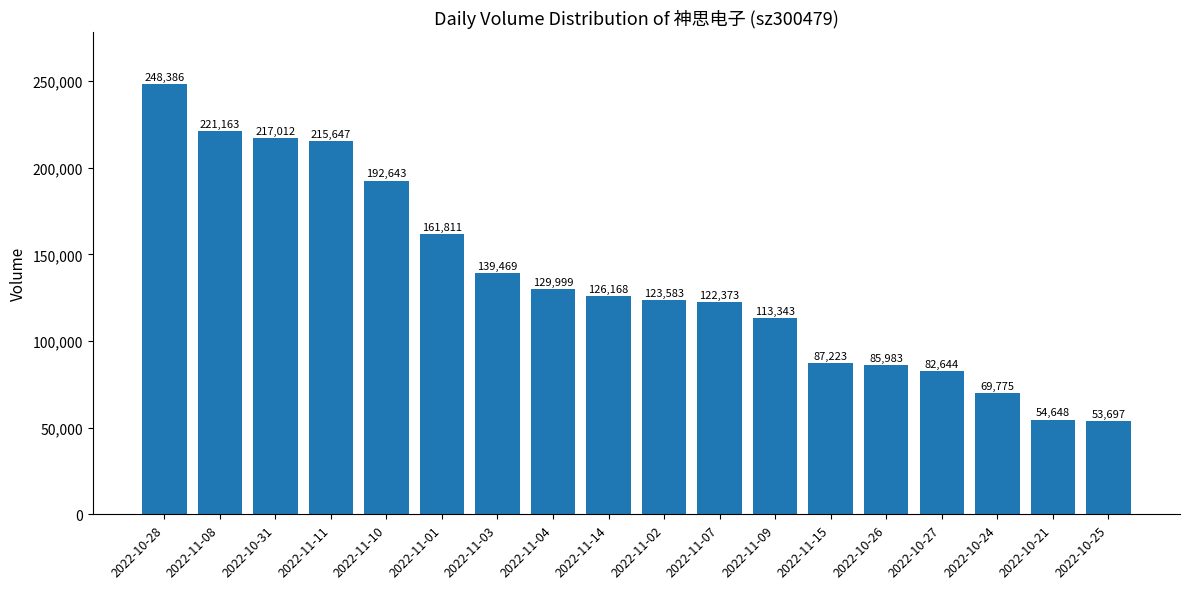

Reading right to left, extract all data points from this chart.

53697	54648	69775	82644	85983	87223	113343	122373	123583	126168	129999	139469	161811	192643	215647	217012	221163	248386